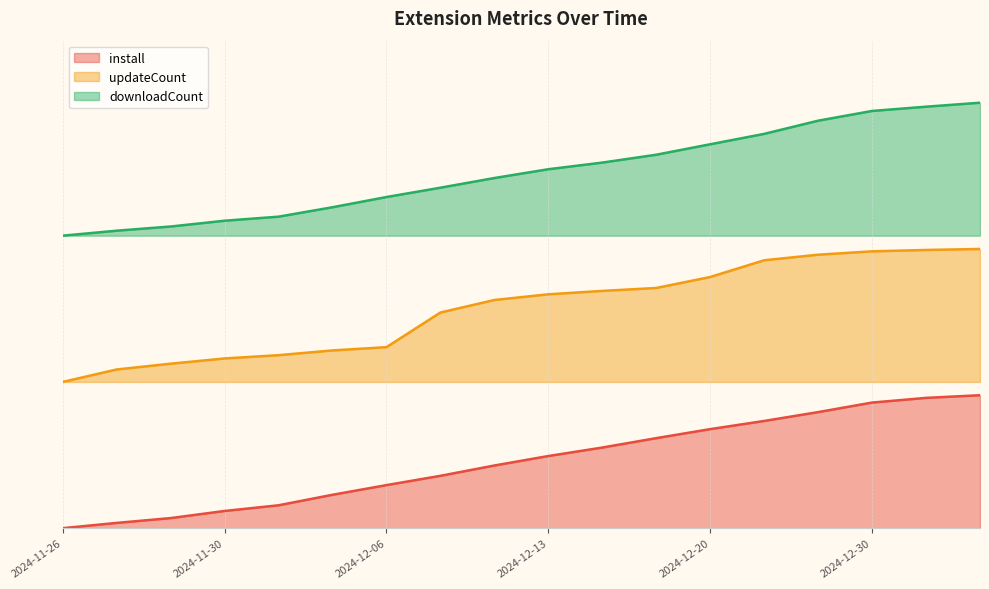

What is the difference between the maximum and minimum values in the updateCount series?

0.3